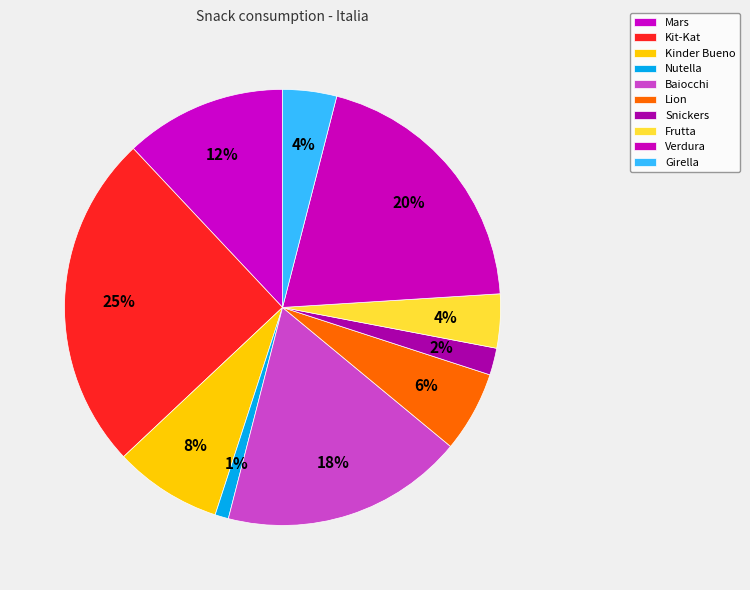

Is there a majority slice in this chart?

No